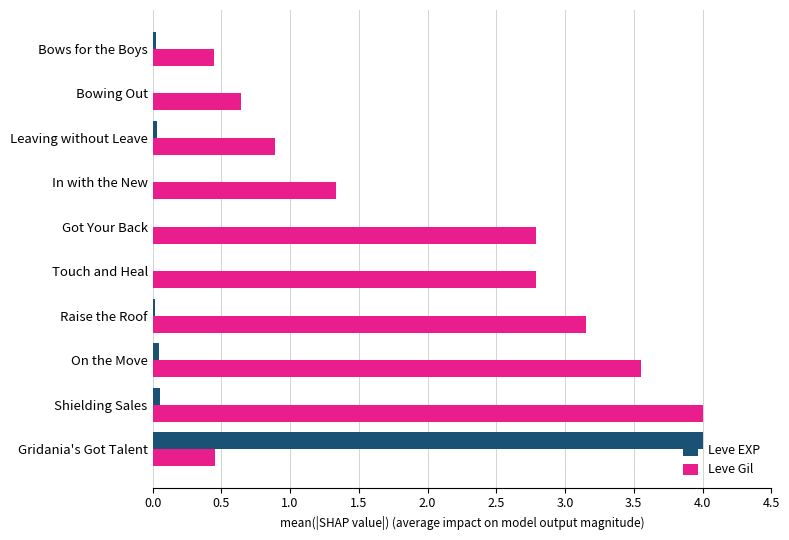

Is it true that Leve EXP equals 7.2 at Gridania's Got Talent?

False